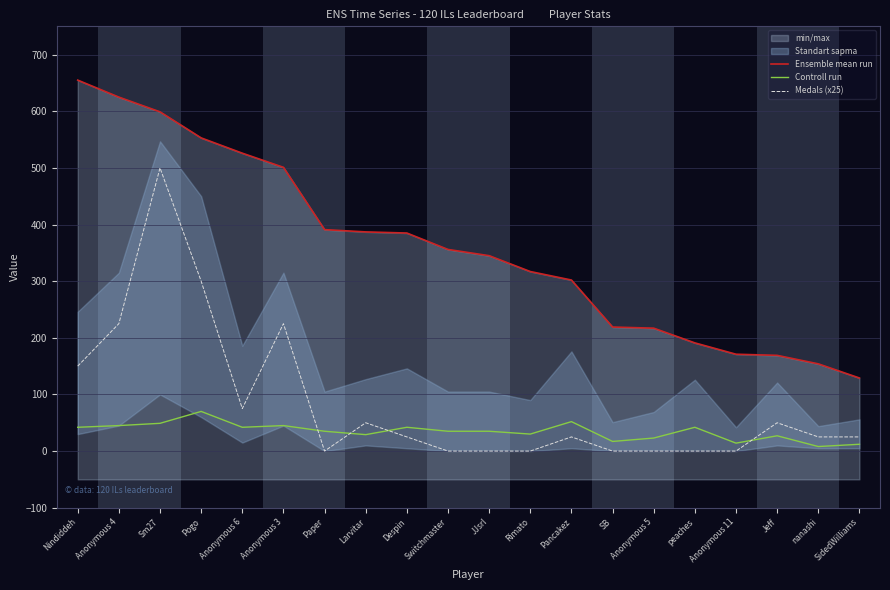

Which series has the largest range (max minus min)?

Ensemble mean run